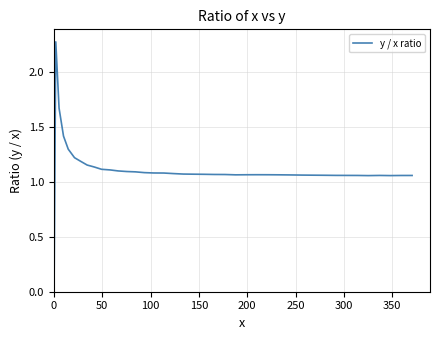

What is the difference between the maximum and minimum values?

2.3